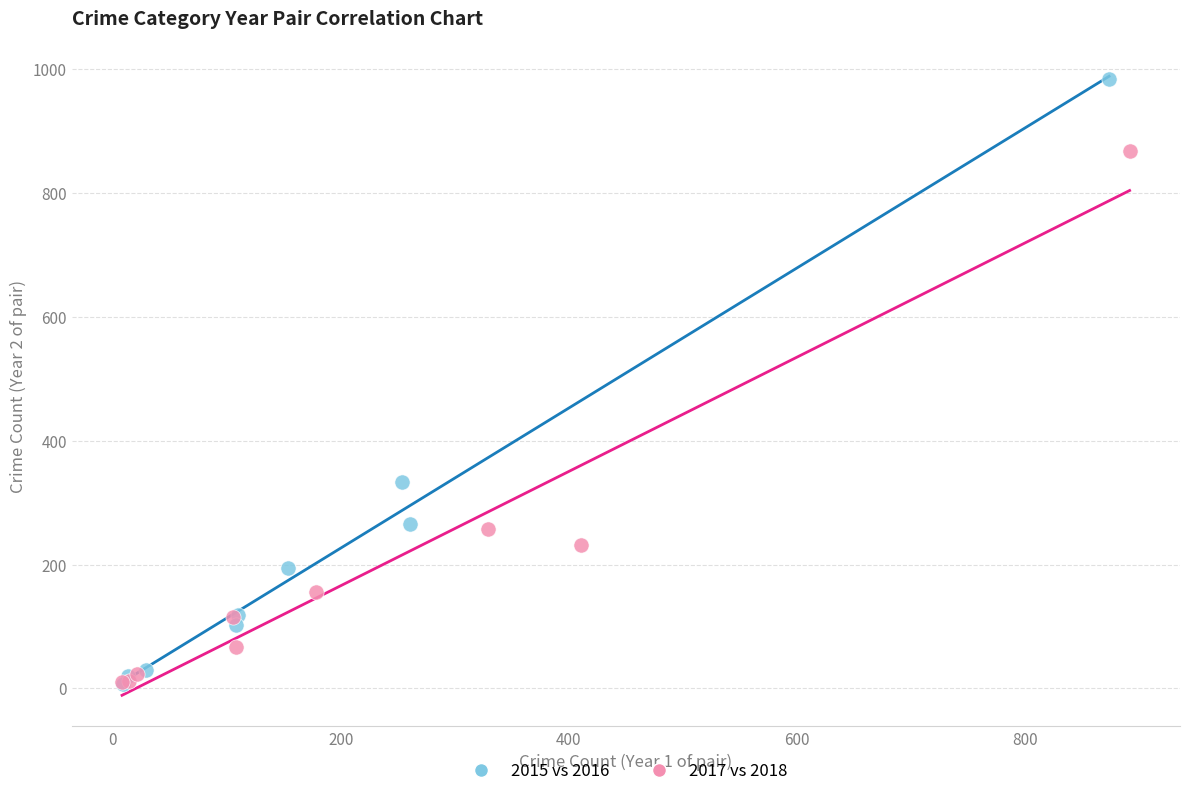

Which series has the largest Y range (max minus min)?

2015 vs 2016